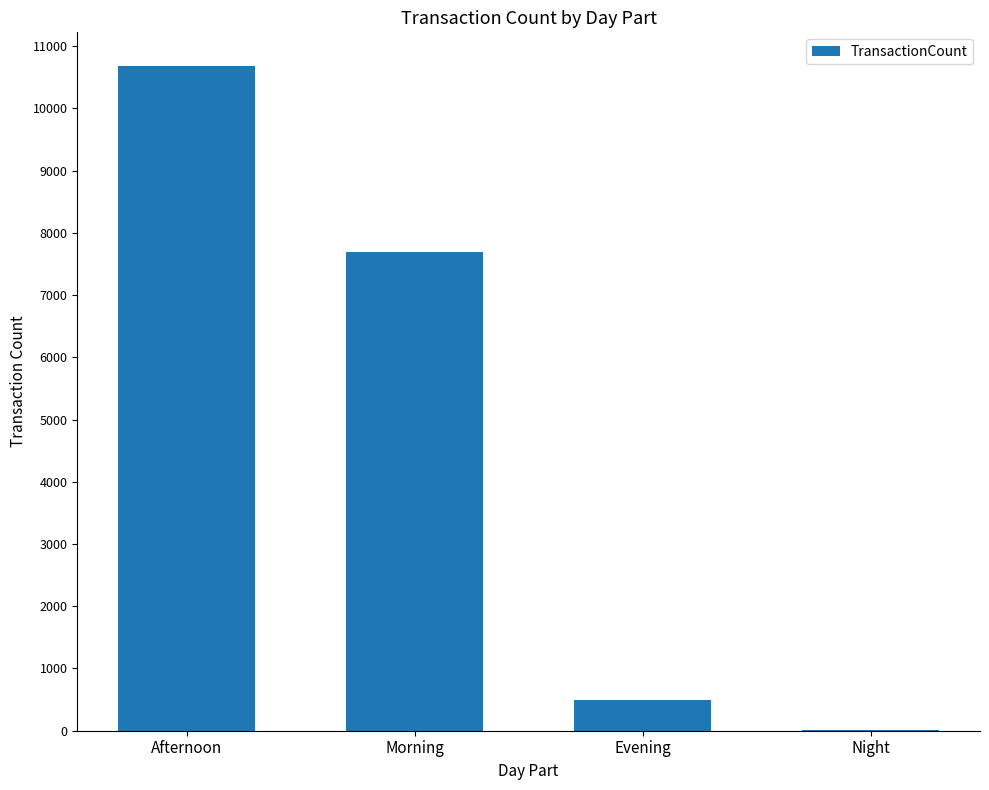

Between Afternoon and Night, which is larger?

Afternoon